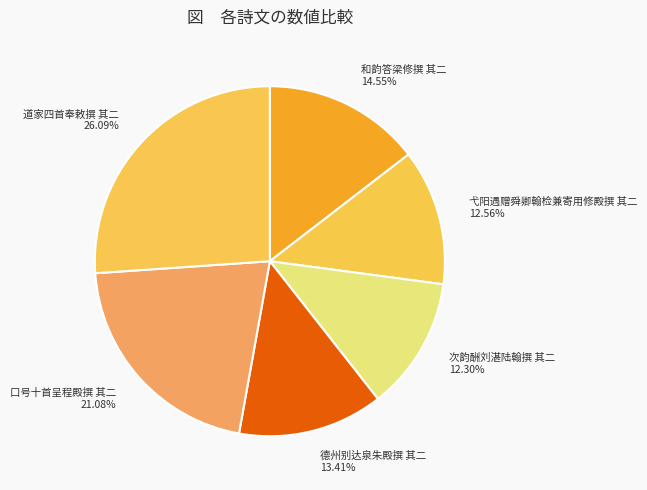

To the nearest percent, what is the combined percentage of 和韵答梁修撰 其二 and 次韵酬刘湛陆翰撰 其二?

27%